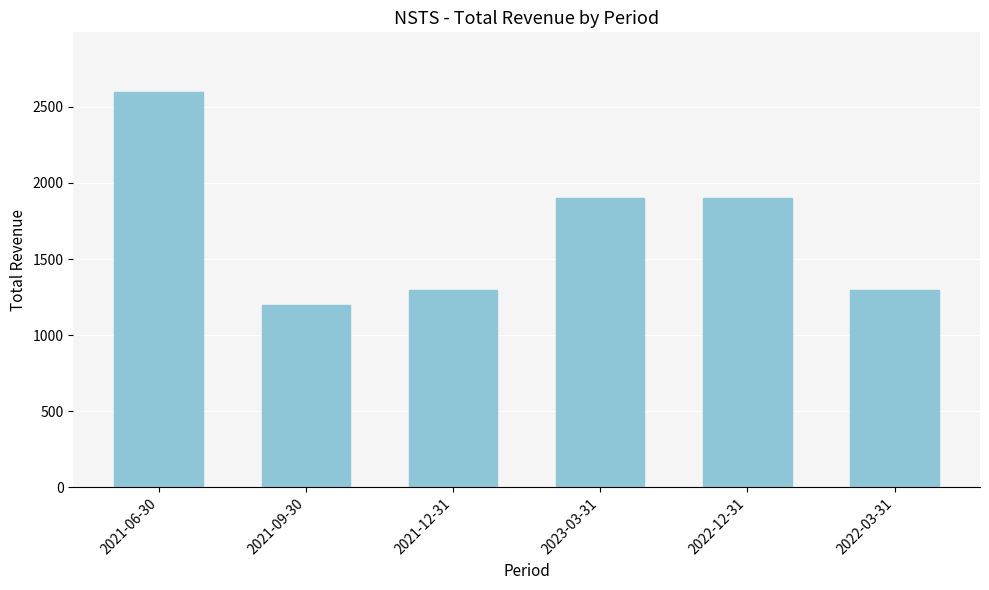

Reading left to right, transcribe all the data shown in this chart.

2021-06-30=2600	2021-09-30=1200	2021-12-31=1300	2023-03-31=1900	2022-12-31=1900	2022-03-31=1300